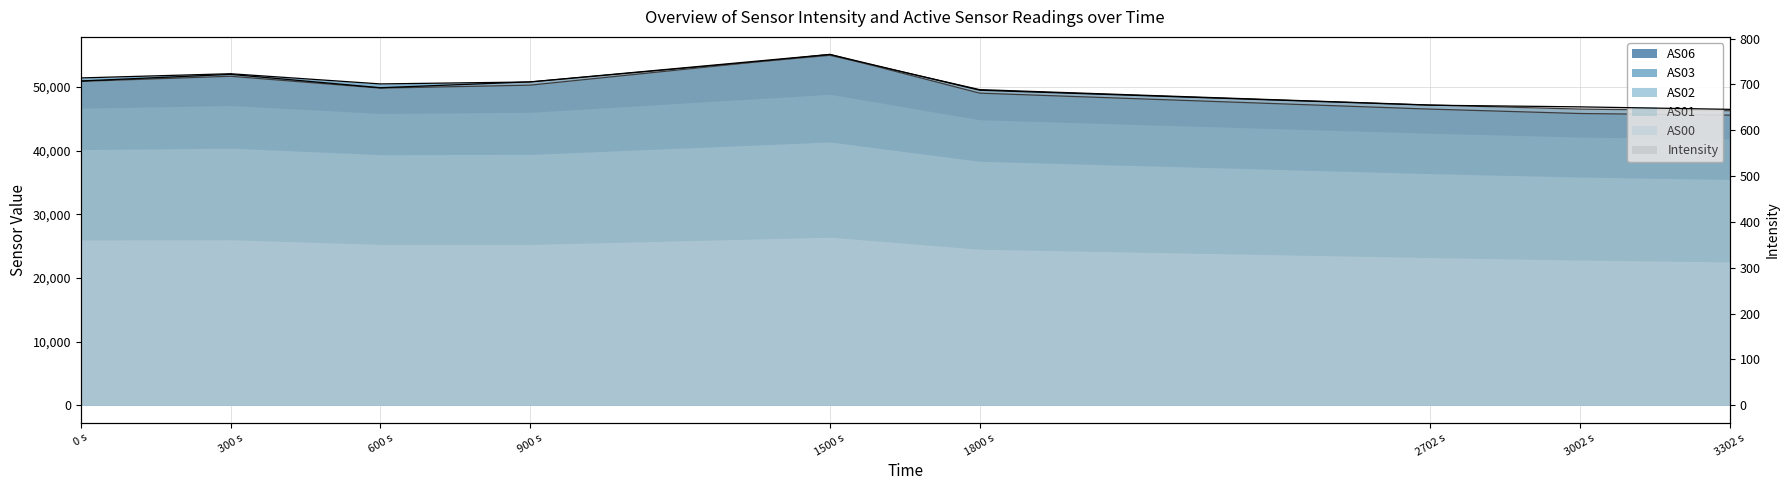

True or false: AS03 and Intensity cross at least once.

False